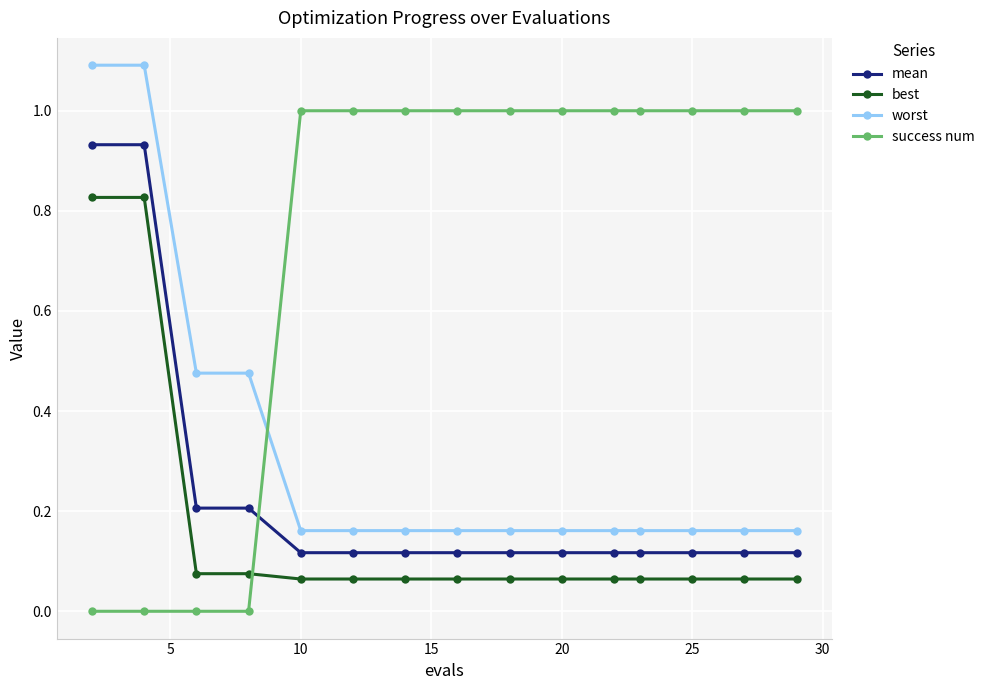

What is the maximum value shown in the chart?

1.1